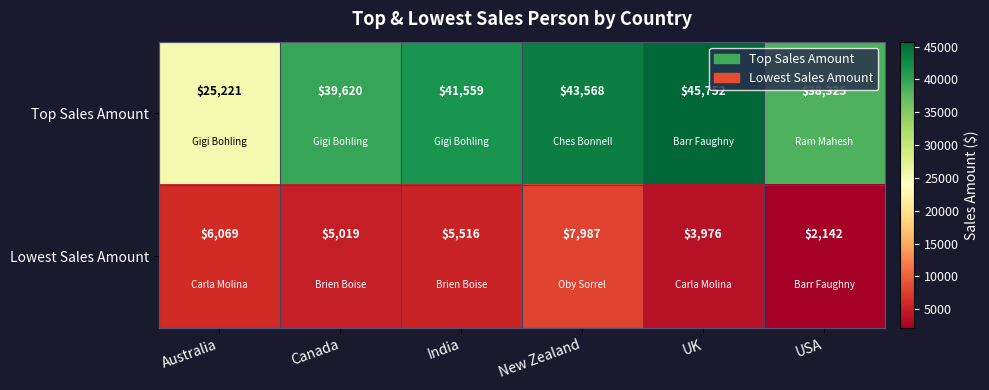

At which label is Top Sales Amount closest to 35486?

USA